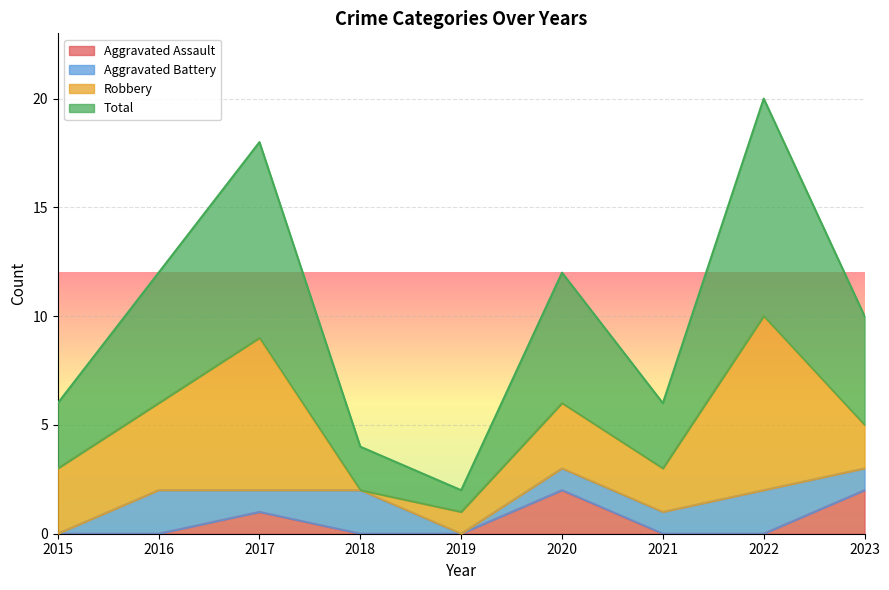

The Aggravated Assault series shows 0 at 2018. True or false?

True